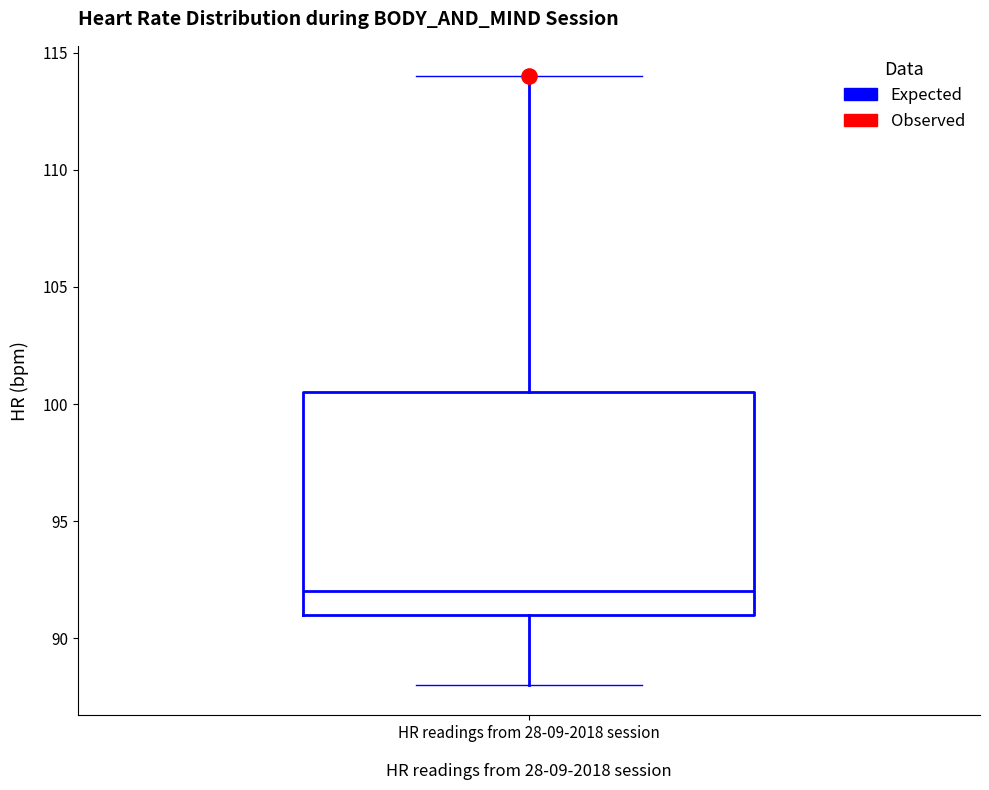

Where is the upper edge of the box for HR readings from 28-09-2018 session on the y-axis? The values are not printed on the chart, so give them approximately, as read against the axis.

100.5